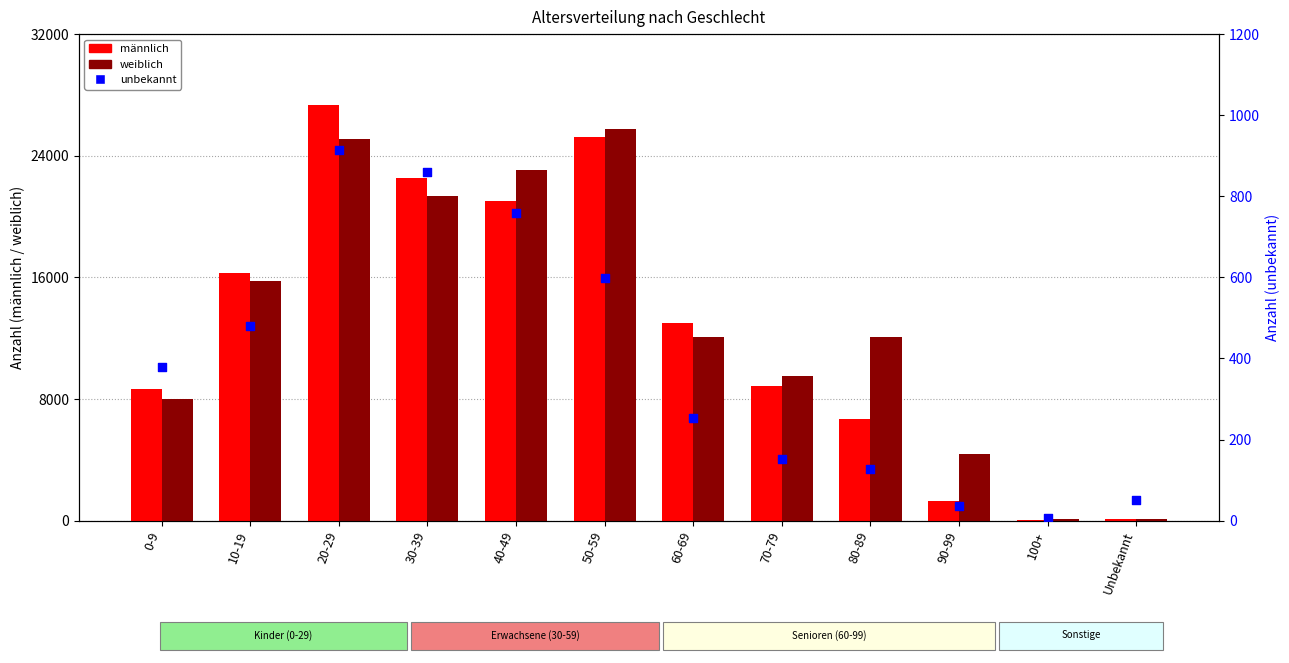

Which series has the largest Y range (max minus min)?

männlich